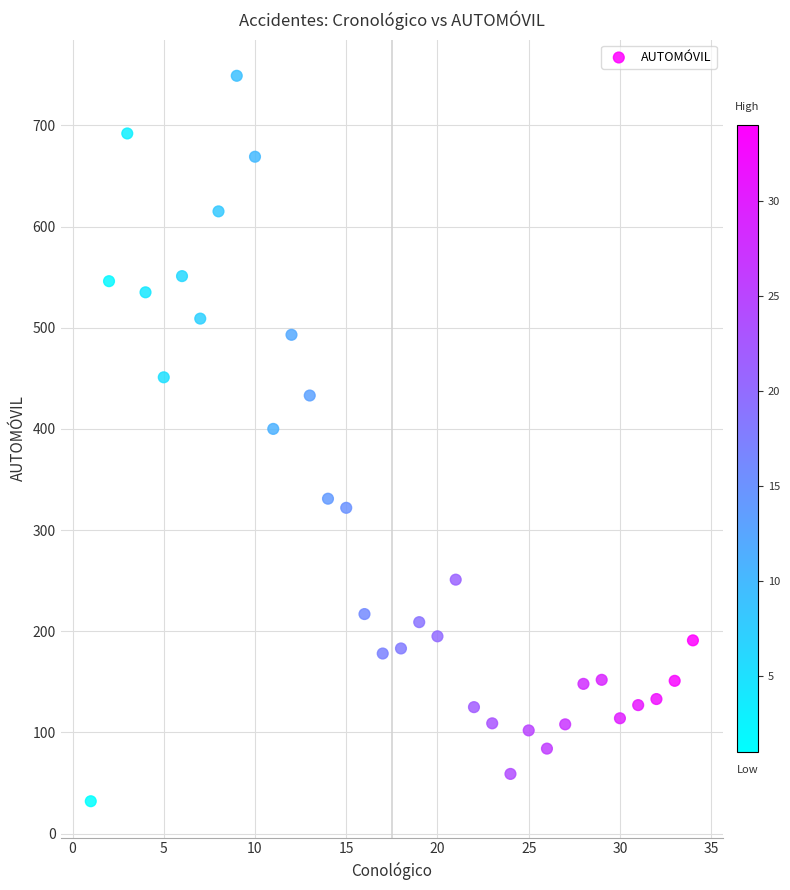

What Y value in the scatter plot is closest to 390?

400